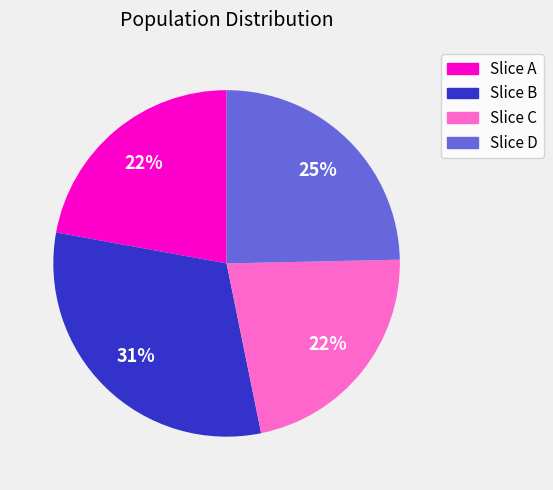

To the nearest percent, what is the average slice percentage?

25%